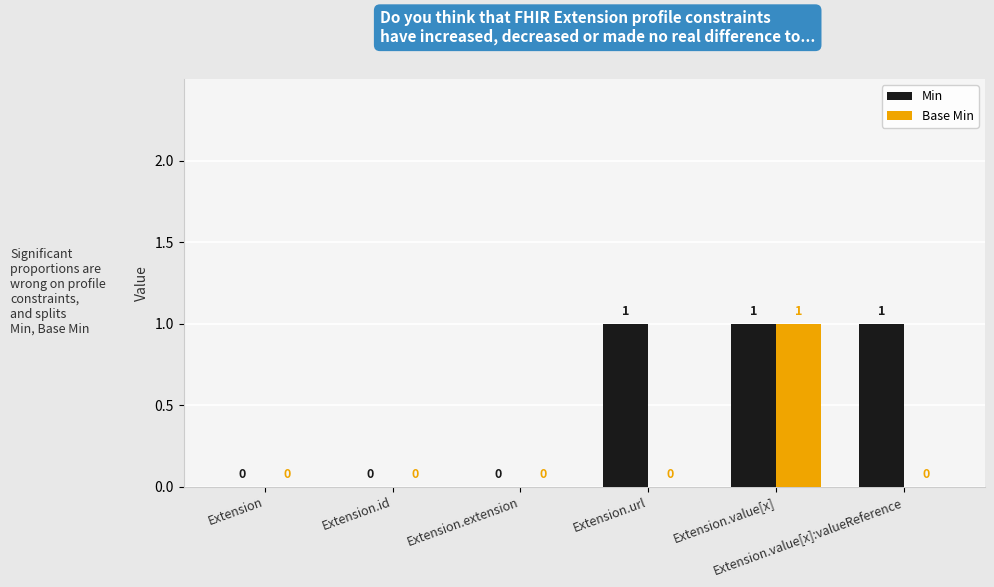

How many Min values are between 0 and 1?

6